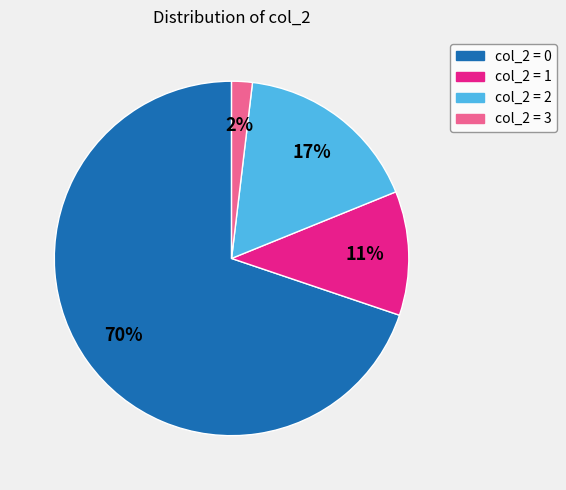

Do col_2 = 1 and col_2 = 3 together represent more than half of the pie?

No